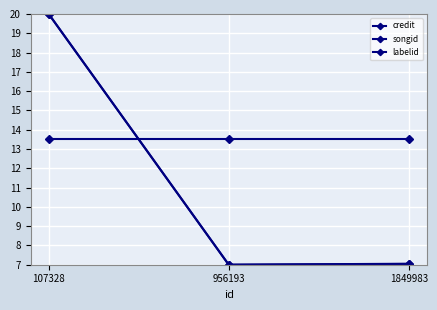

Is it true that songid equals 7.0 at 1849983?

True